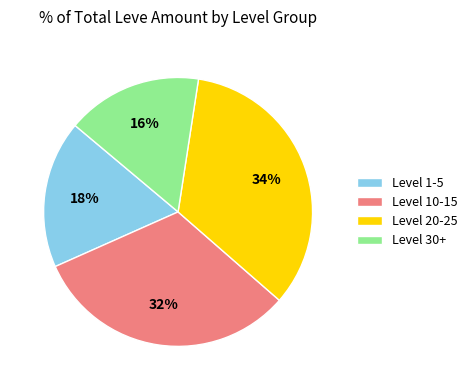

Does any single category account for the majority?

No